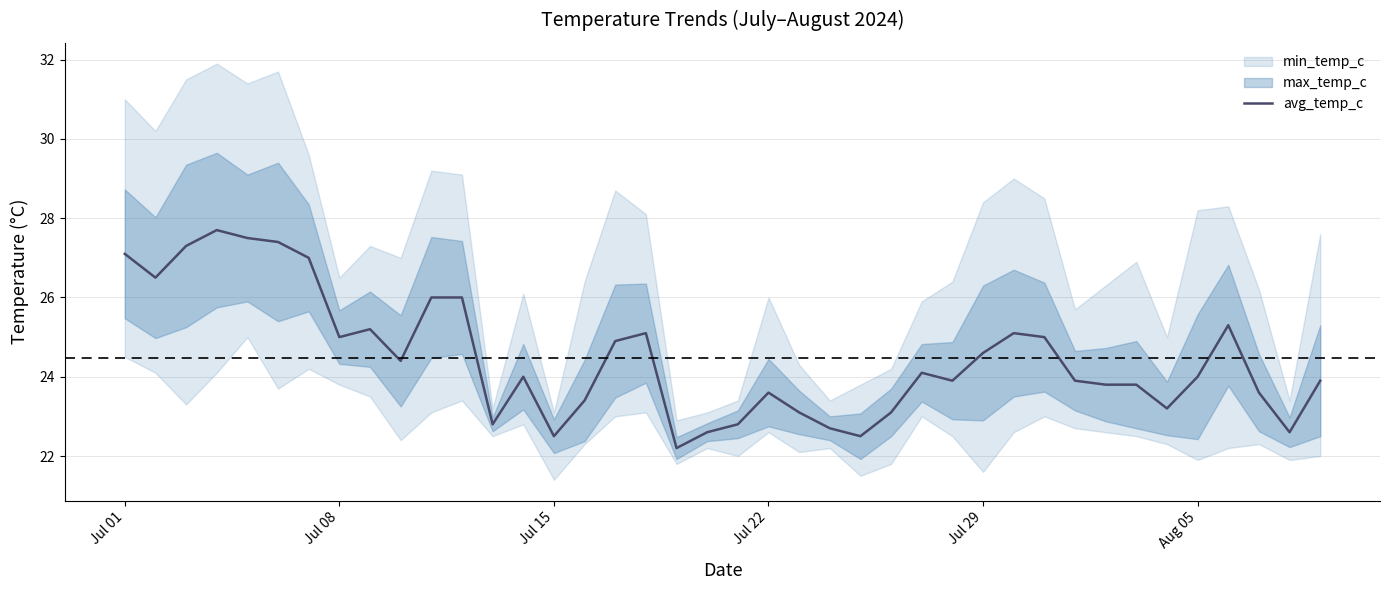

What is the lowest value of the avg_temp_c series?

22.2